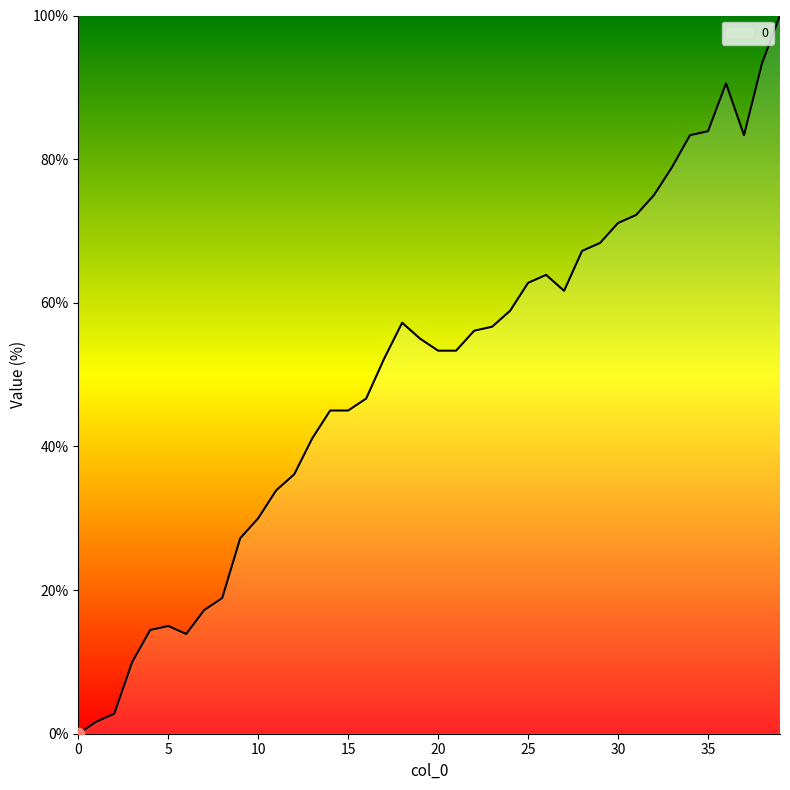

What is the greatest value displayed?

100.0